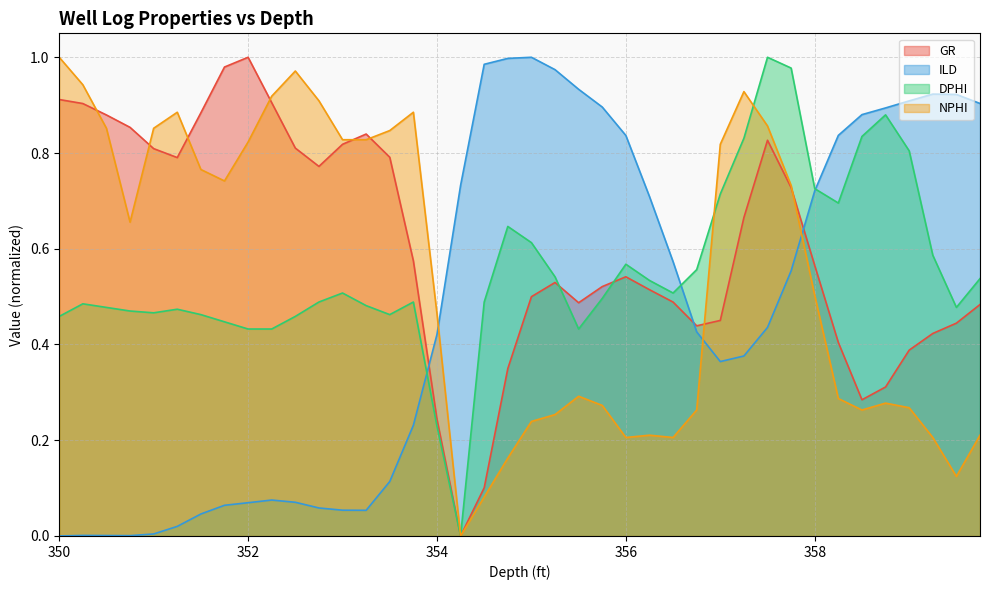

What are all the series names shown in the legend?

GR, ILD, DPHI, NPHI